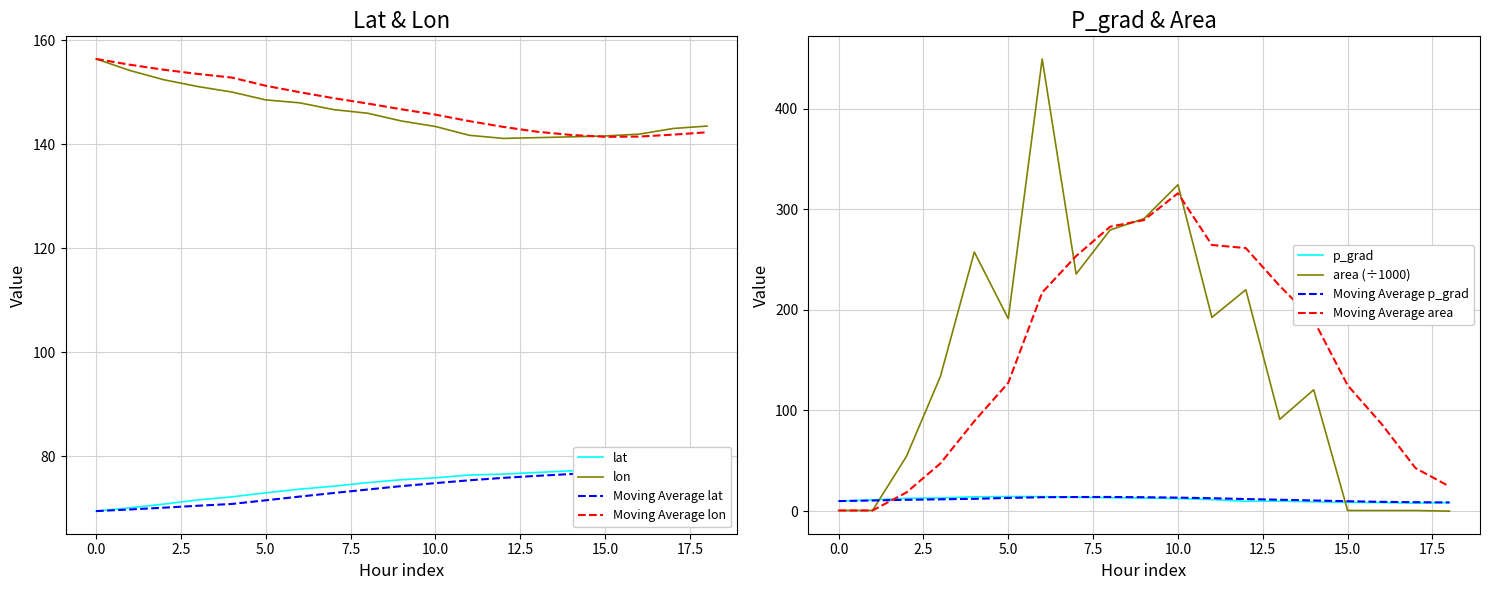

What is the average value of the lon series?

146.1